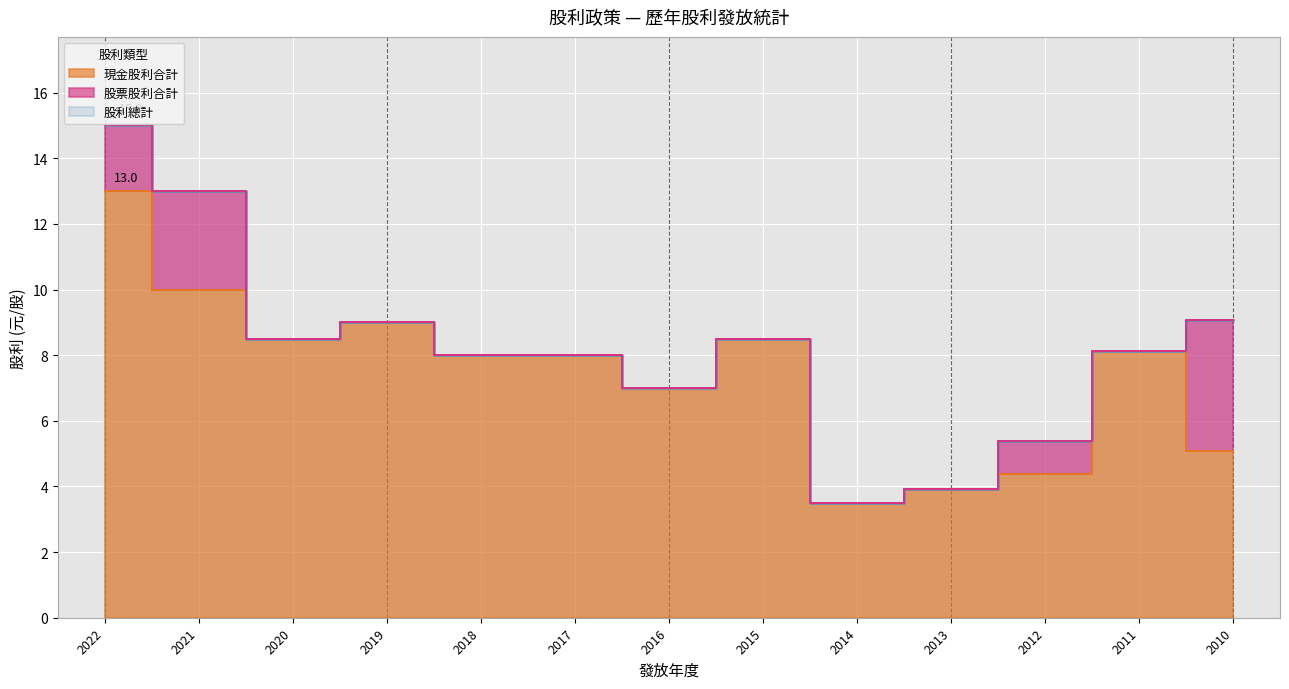

True or false: 現金股利合計 and 股利總計 cross at least once.

False